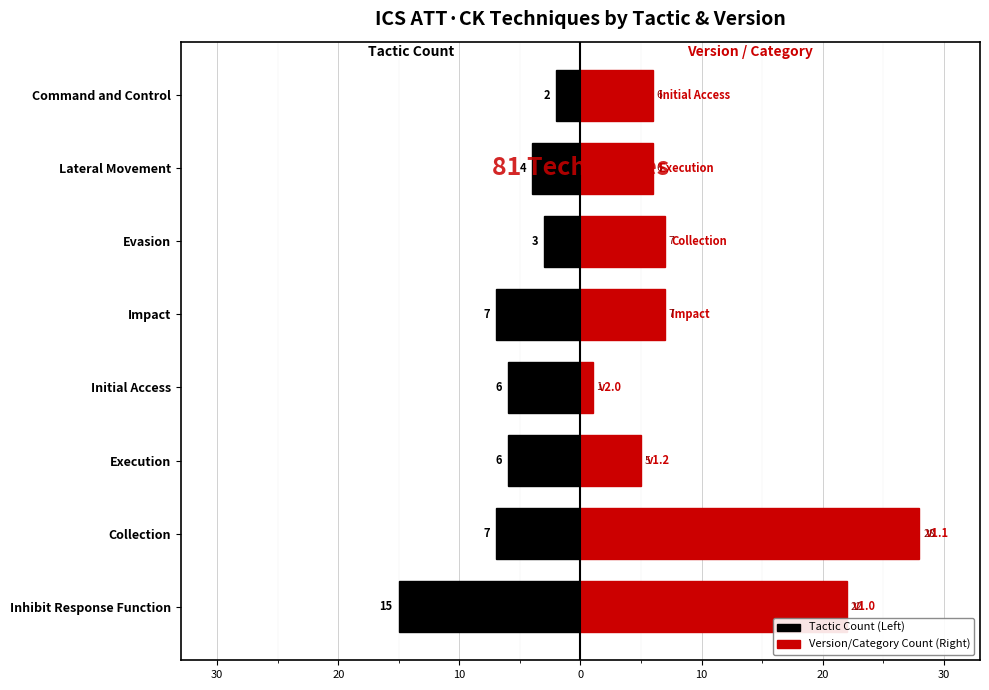

Which series has the largest range (max minus min)?

Version / Category (count)